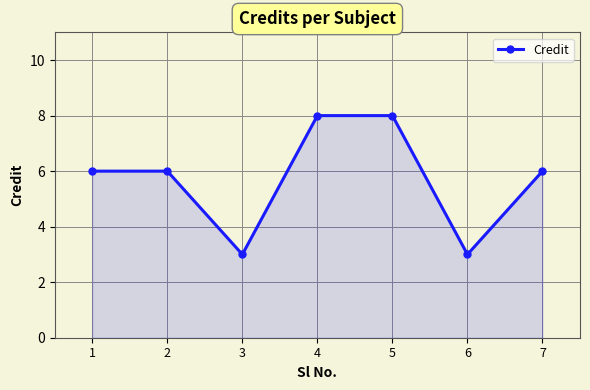

What is the smallest value displayed?

3